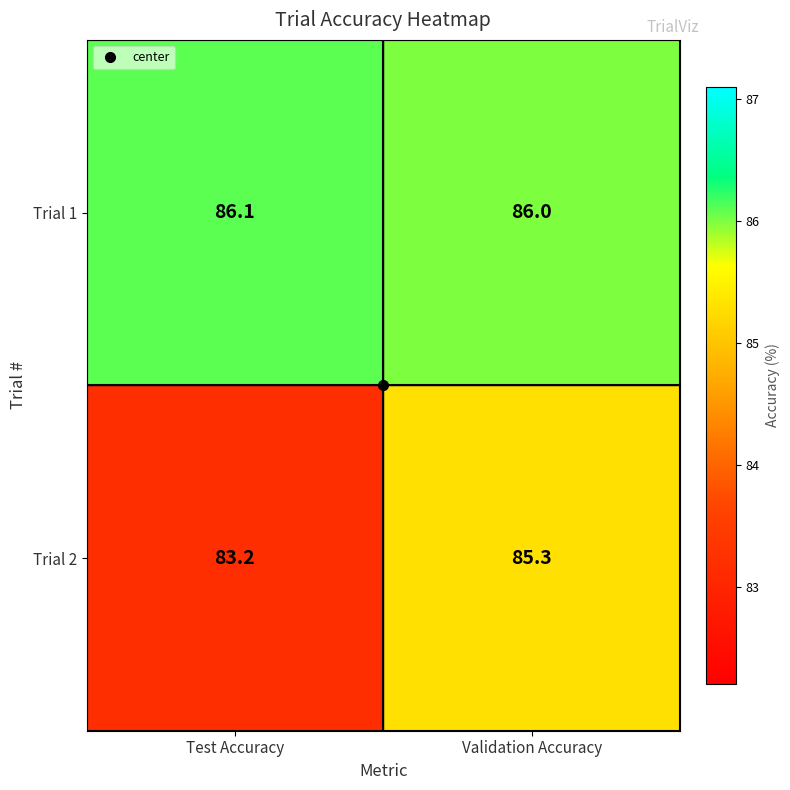

The Trial 1 series shows 154.0 at Validation Accuracy. True or false?

False